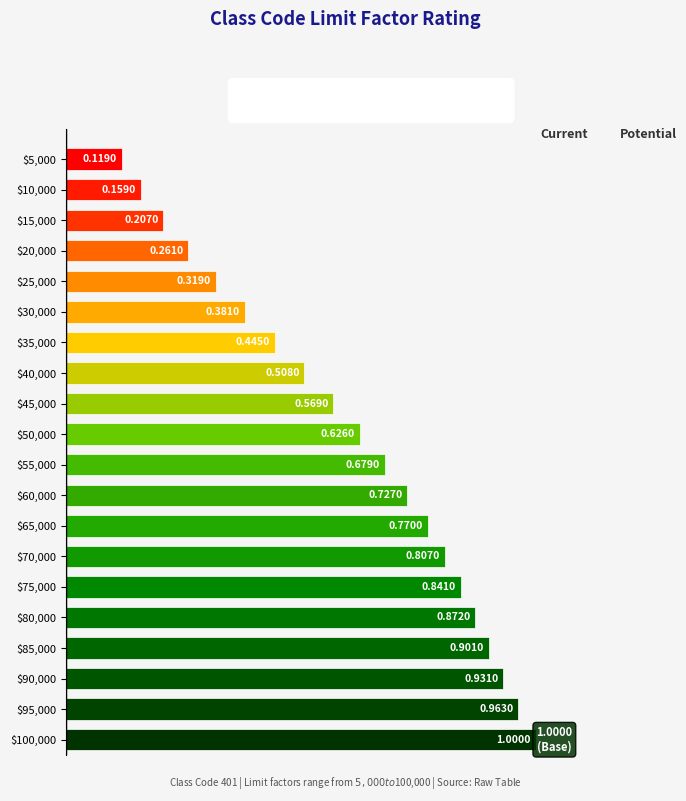

Rank the categories by value from lowest to highest.

$5,000, $10,000, $15,000, $20,000, $25,000, $30,000, $35,000, $40,000, $45,000, $50,000, $55,000, $60,000, $65,000, $70,000, $75,000, $80,000, $85,000, $90,000, $95,000, $100,000